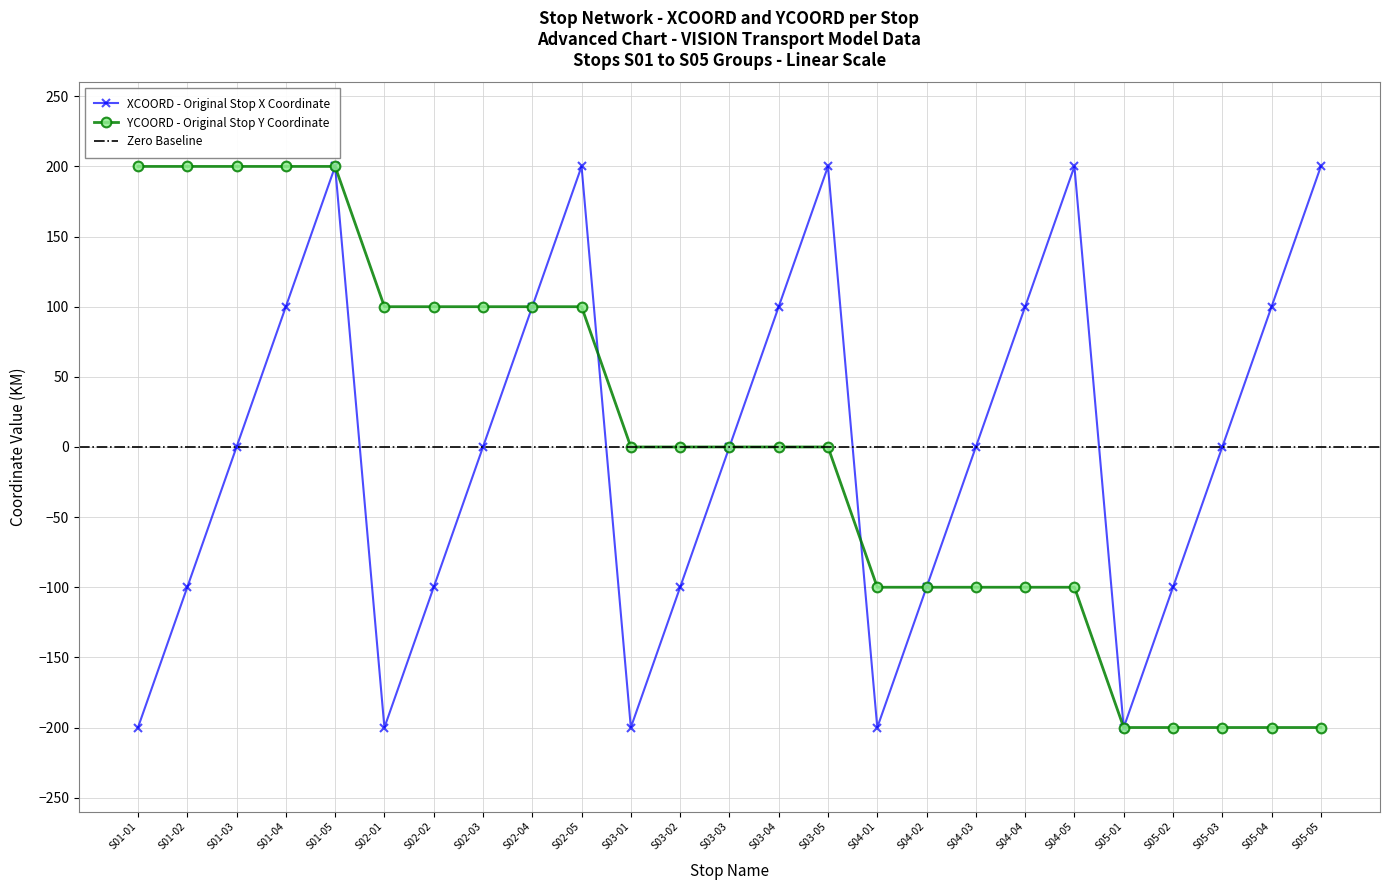

How many values in XCOORD are below zero?

10